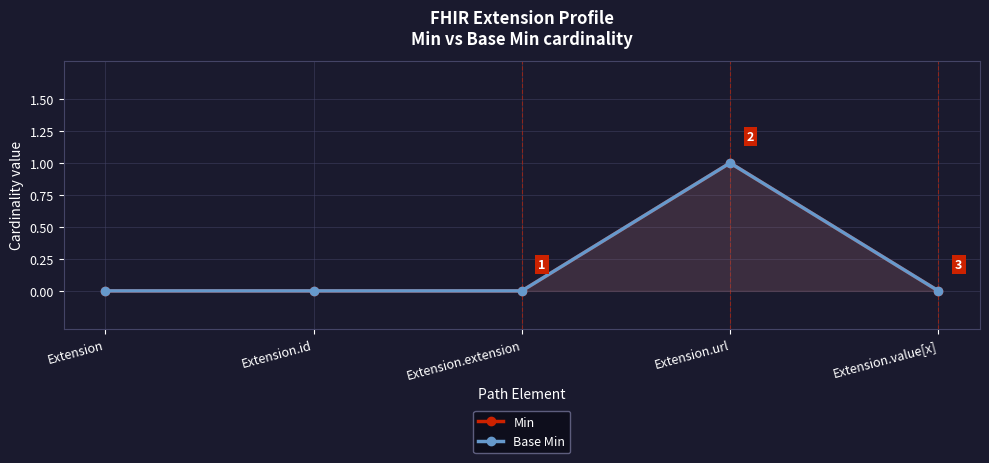

True or false: Min and Base Min intersect in this chart.

False